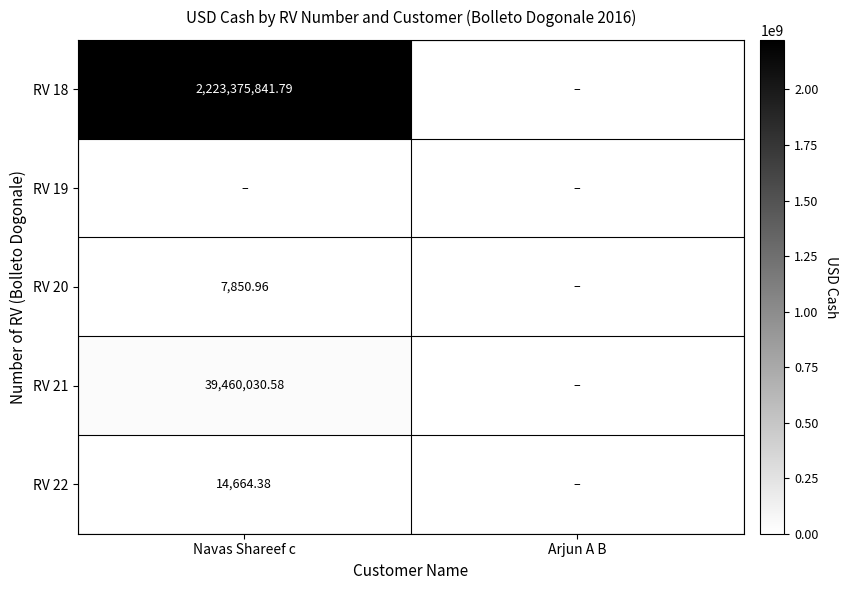

Is it true that RV 21 equals 0.0 at Arjun A B?

True